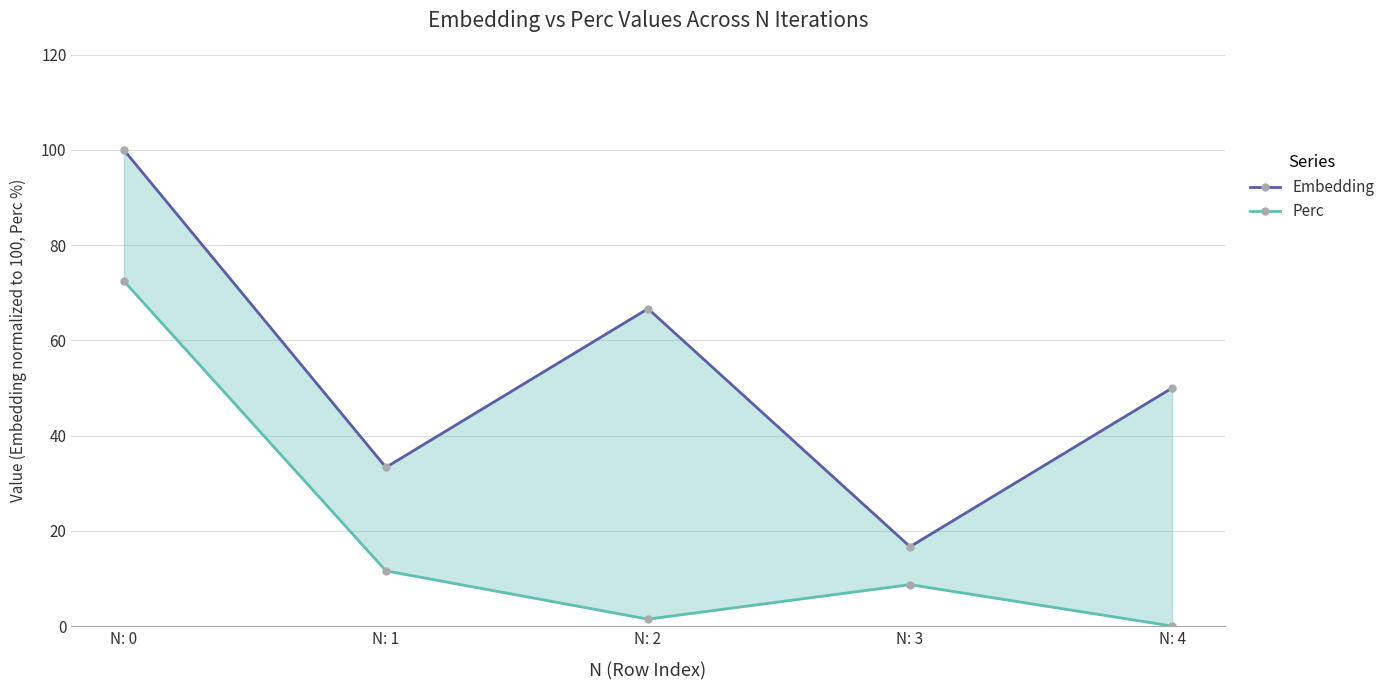

What are all the series names shown in the legend?

Embedding, Perc